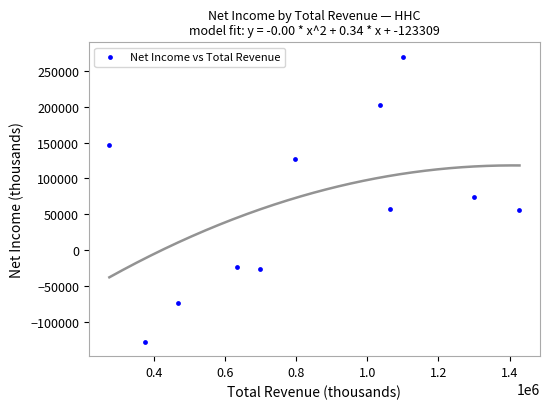

What is the range of X values (max minus min)?

1152200